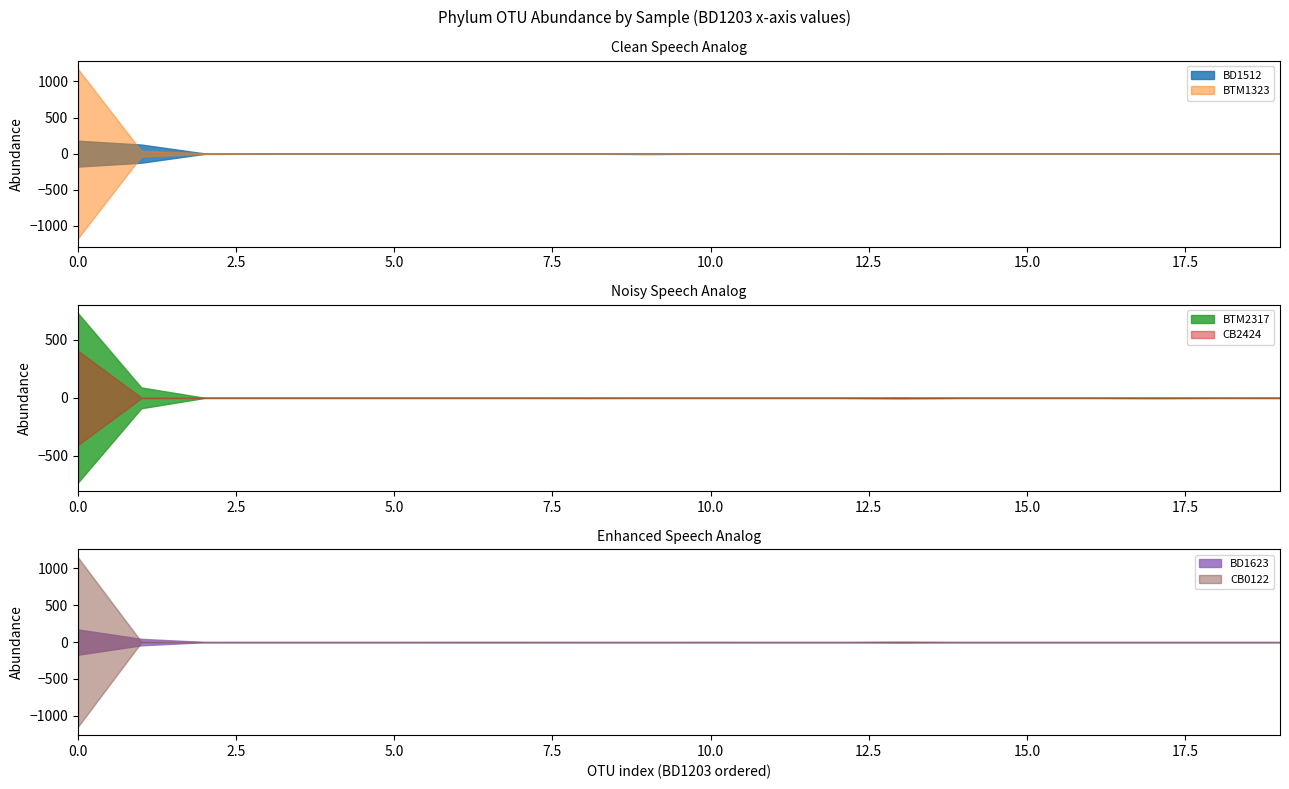

Which series has the widest spread of values?

BTM1323